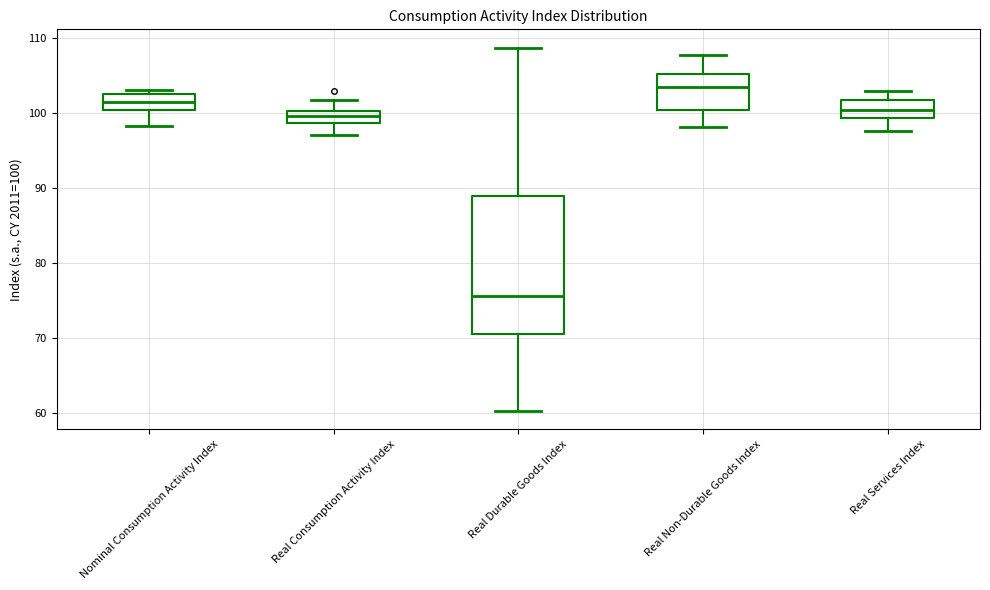

Reading left to right, transcribe this box plot: for each box, give where its median line is, the range the box spans, and where its two whiskers end, as read against the y-axis. The values are not printed on the chart, so give them approximately, as read against the axis.

Nominal Consumption Activity Index: median 102, box 100 to 103, whiskers 98 to 103 (just above the box's upper edge)
Real Consumption Activity Index: median 100 (inside the box), box 99 to 100, whiskers 97 to 102
Real Durable Goods Index: median 76, box 70 to 89, whiskers 60 to 109
Real Non-Durable Goods Index: median 103, box 100 to 105, whiskers 98 to 108
Real Services Index: median 100, box 99 to 102, whiskers 98 to 103